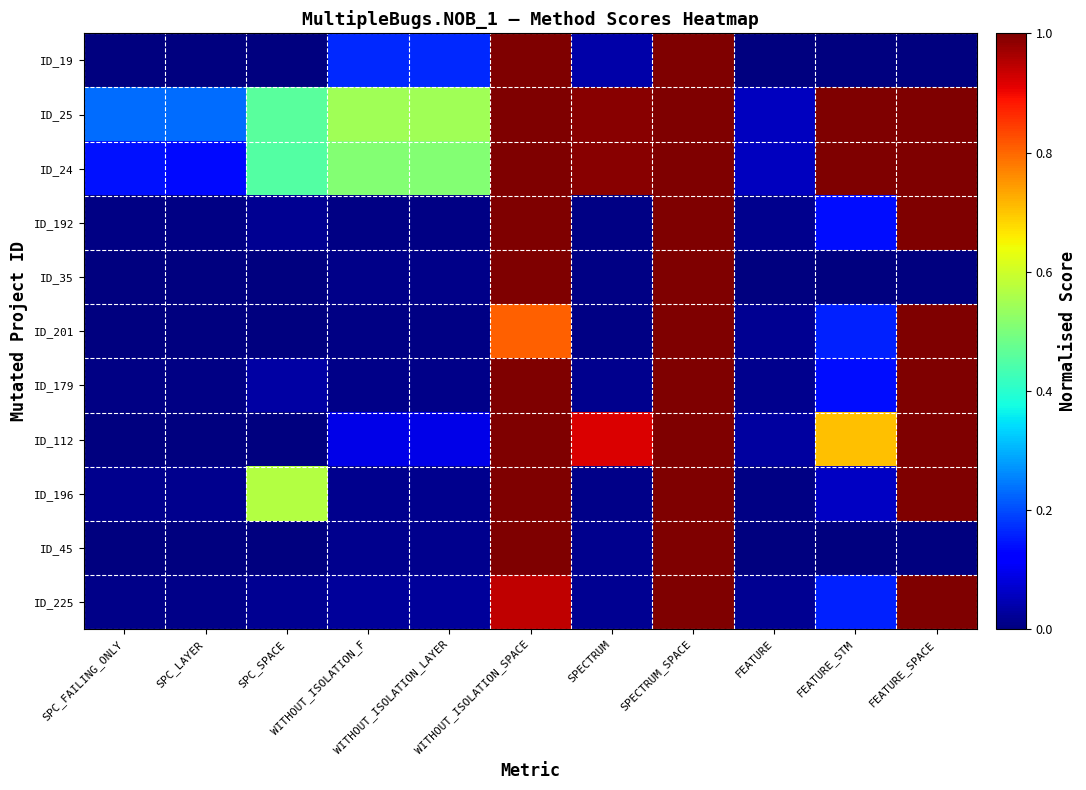

Reading left to right, extract all data points from this chart.

ID_19: SPC_FAILING_ONLY=0.0	SPC_LAYER=0.0	SPC_SPACE=0.0	WITHOUT_ISOLATION_F=0.2	WITHOUT_ISOLATION_LAYER=0.2	WITHOUT_ISOLATION_SPACE=1.0	SPECTRUM=0.0	SPECTRUM_SPACE=1.0	FEATURE=0.0	FEATURE_STM=0.0	FEATURE_SPACE=0.0
ID_25: SPC_FAILING_ONLY=0.2	SPC_LAYER=0.2	SPC_SPACE=0.5	WITHOUT_ISOLATION_F=0.5	WITHOUT_ISOLATION_LAYER=0.5	WITHOUT_ISOLATION_SPACE=1.0	SPECTRUM=1.0	SPECTRUM_SPACE=1.0	FEATURE=0.1	FEATURE_STM=1.0	FEATURE_SPACE=1.0
ID_24: SPC_FAILING_ONLY=0.1	SPC_LAYER=0.1	SPC_SPACE=0.4	WITHOUT_ISOLATION_F=0.5	WITHOUT_ISOLATION_LAYER=0.5	WITHOUT_ISOLATION_SPACE=1.0	SPECTRUM=1.0	SPECTRUM_SPACE=1.0	FEATURE=0.1	FEATURE_STM=1.0	FEATURE_SPACE=1.0
ID_192: SPC_FAILING_ONLY=0.0	SPC_LAYER=0.0	SPC_SPACE=0.0	WITHOUT_ISOLATION_F=0.0	WITHOUT_ISOLATION_LAYER=0.0	WITHOUT_ISOLATION_SPACE=1.0	SPECTRUM=0.0	SPECTRUM_SPACE=1.0	FEATURE=0.0	FEATURE_STM=0.1	FEATURE_SPACE=1.0
ID_35: SPC_FAILING_ONLY=0.0	SPC_LAYER=0.0	SPC_SPACE=0.0	WITHOUT_ISOLATION_F=0.0	WITHOUT_ISOLATION_LAYER=0.0	WITHOUT_ISOLATION_SPACE=1.0	SPECTRUM=0.0	SPECTRUM_SPACE=1.0	FEATURE=0.0	FEATURE_STM=0.0	FEATURE_SPACE=0.0
ID_201: SPC_FAILING_ONLY=0.0	SPC_LAYER=0.0	SPC_SPACE=0.0	WITHOUT_ISOLATION_F=0.0	WITHOUT_ISOLATION_LAYER=0.0	WITHOUT_ISOLATION_SPACE=0.8	SPECTRUM=0.0	SPECTRUM_SPACE=1.0	FEATURE=0.0	FEATURE_STM=0.2	FEATURE_SPACE=1.0
ID_179: SPC_FAILING_ONLY=0.0	SPC_LAYER=0.0	SPC_SPACE=0.0	WITHOUT_ISOLATION_F=0.0	WITHOUT_ISOLATION_LAYER=0.0	WITHOUT_ISOLATION_SPACE=1.0	SPECTRUM=0.0	SPECTRUM_SPACE=1.0	FEATURE=0.0	FEATURE_STM=0.1	FEATURE_SPACE=1.0
ID_112: SPC_FAILING_ONLY=0.0	SPC_LAYER=0.0	SPC_SPACE=0.0	WITHOUT_ISOLATION_F=0.1	WITHOUT_ISOLATION_LAYER=0.1	WITHOUT_ISOLATION_SPACE=1.0	SPECTRUM=0.9	SPECTRUM_SPACE=1.0	FEATURE=0.0	FEATURE_STM=0.7	FEATURE_SPACE=1.0
ID_196: SPC_FAILING_ONLY=0.0	SPC_LAYER=0.0	SPC_SPACE=0.6	WITHOUT_ISOLATION_F=0.0	WITHOUT_ISOLATION_LAYER=0.0	WITHOUT_ISOLATION_SPACE=1.0	SPECTRUM=0.0	SPECTRUM_SPACE=1.0	FEATURE=0.0	FEATURE_STM=0.1	FEATURE_SPACE=1.0
ID_45: SPC_FAILING_ONLY=0.0	SPC_LAYER=0.0	SPC_SPACE=0.0	WITHOUT_ISOLATION_F=0.0	WITHOUT_ISOLATION_LAYER=0.0	WITHOUT_ISOLATION_SPACE=1.0	SPECTRUM=0.0	SPECTRUM_SPACE=1.0	FEATURE=0.0	FEATURE_STM=0.0	FEATURE_SPACE=0.0
ID_225: SPC_FAILING_ONLY=0.0	SPC_LAYER=0.0	SPC_SPACE=0.0	WITHOUT_ISOLATION_F=0.0	WITHOUT_ISOLATION_LAYER=0.0	WITHOUT_ISOLATION_SPACE=0.9	SPECTRUM=0.0	SPECTRUM_SPACE=1.0	FEATURE=0.0	FEATURE_STM=0.2	FEATURE_SPACE=1.0